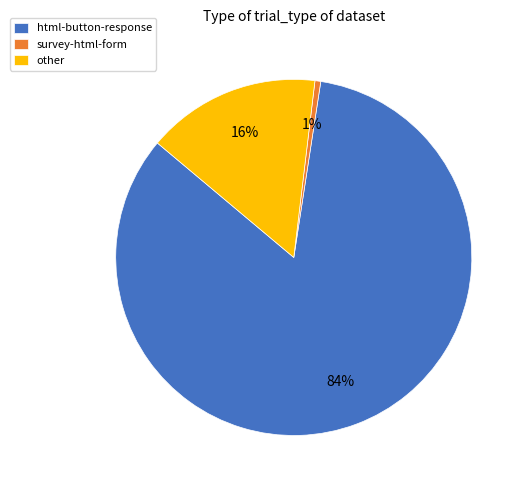

Is the sum of survey-html-form and html-button-response greater than half?

Yes